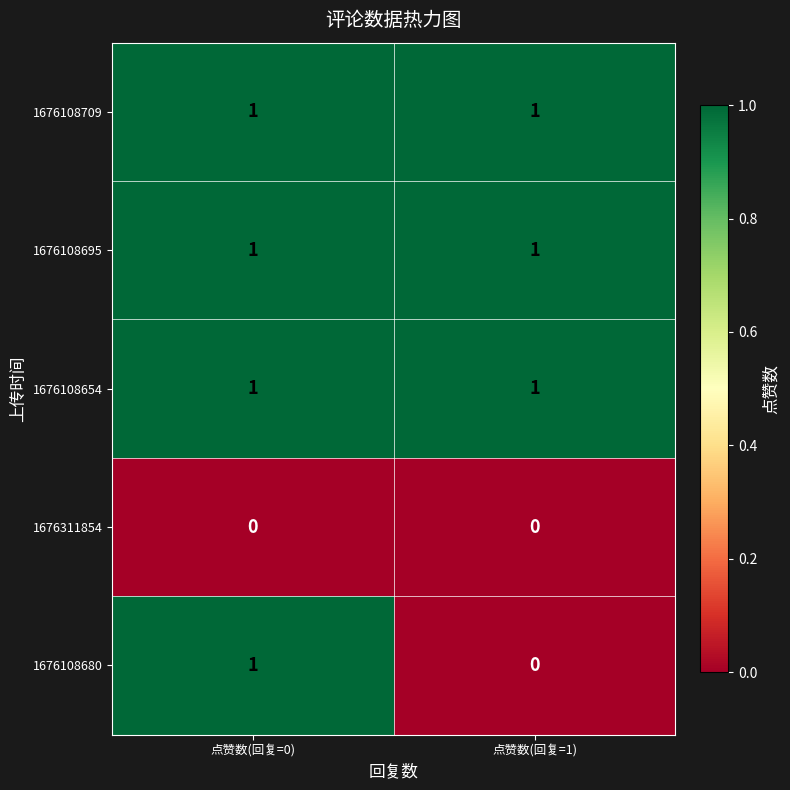

Which series changed the most between 点赞数(回复=0) and 点赞数(回复=1)?

1676108680